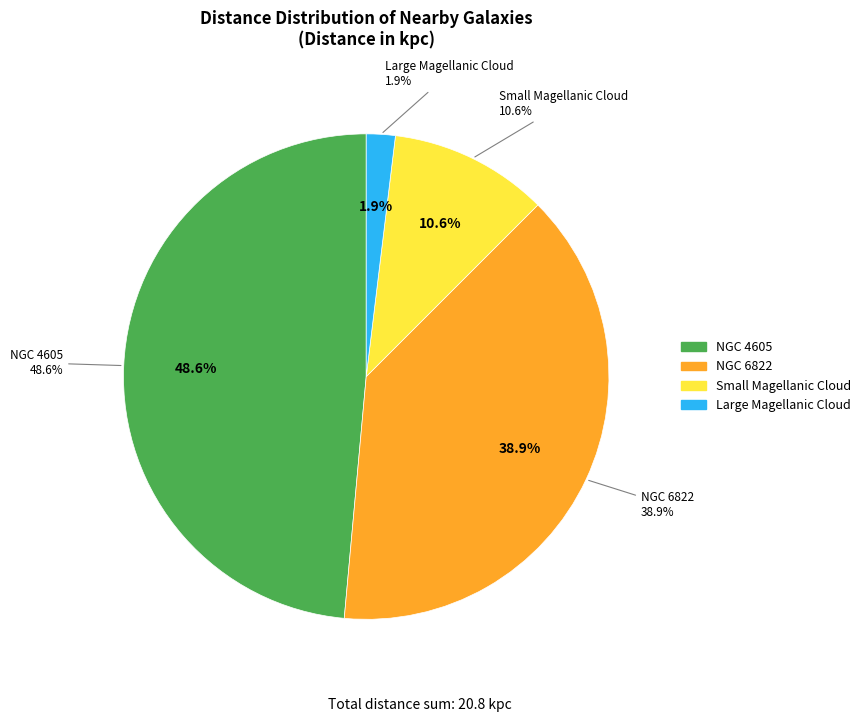

Combined, do NGC 4605 and Large Magellanic Cloud account for over 50%?

Yes